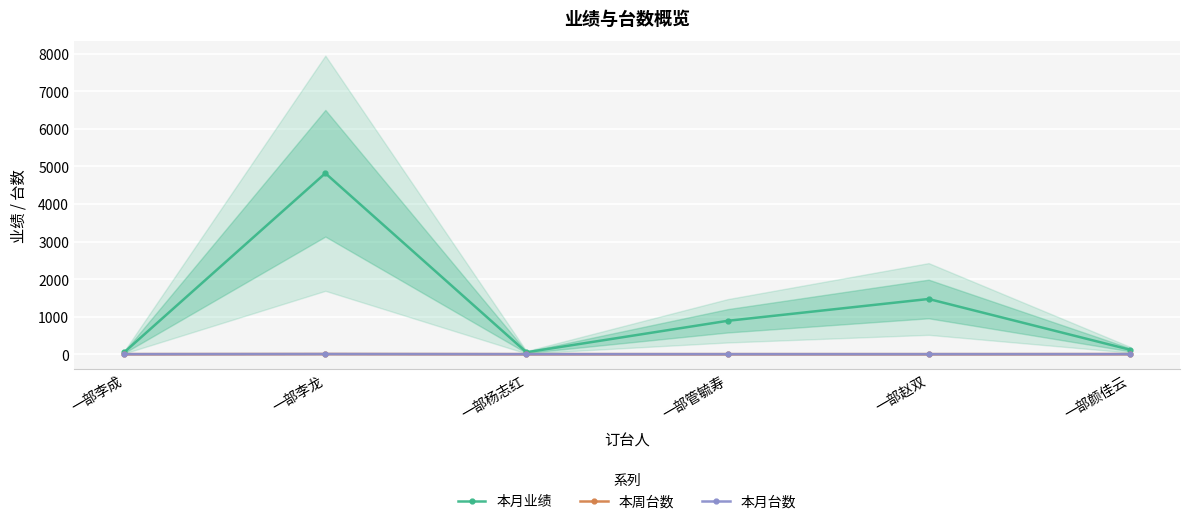

Does the chart display data point markers on the line(s)?

Yes